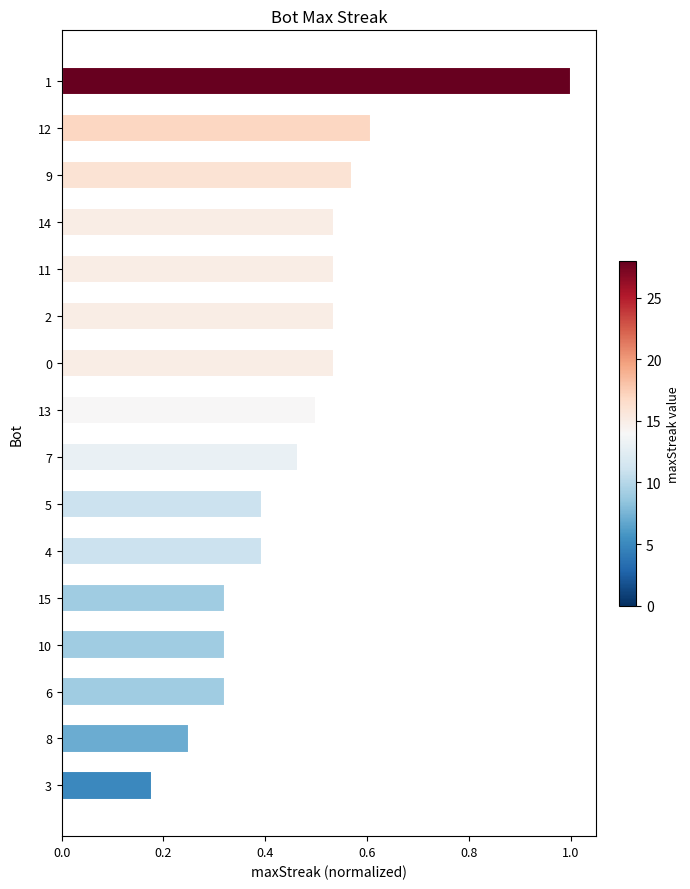

What position from the top is 10?

13